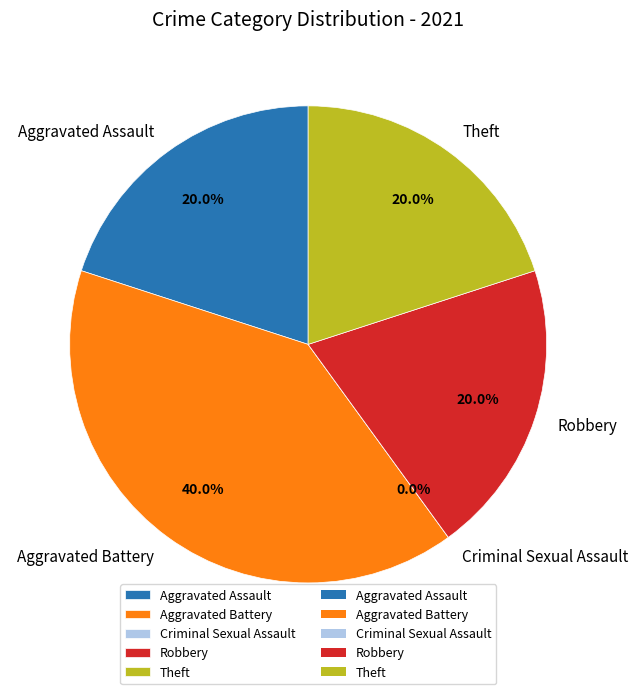

What percentage is the Aggravated Assault slice, to the nearest percent?

20%